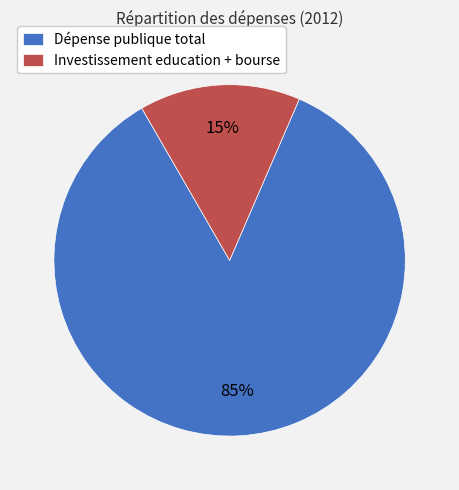

True or false: Dépense publique total accounts for 85% of the total.

True